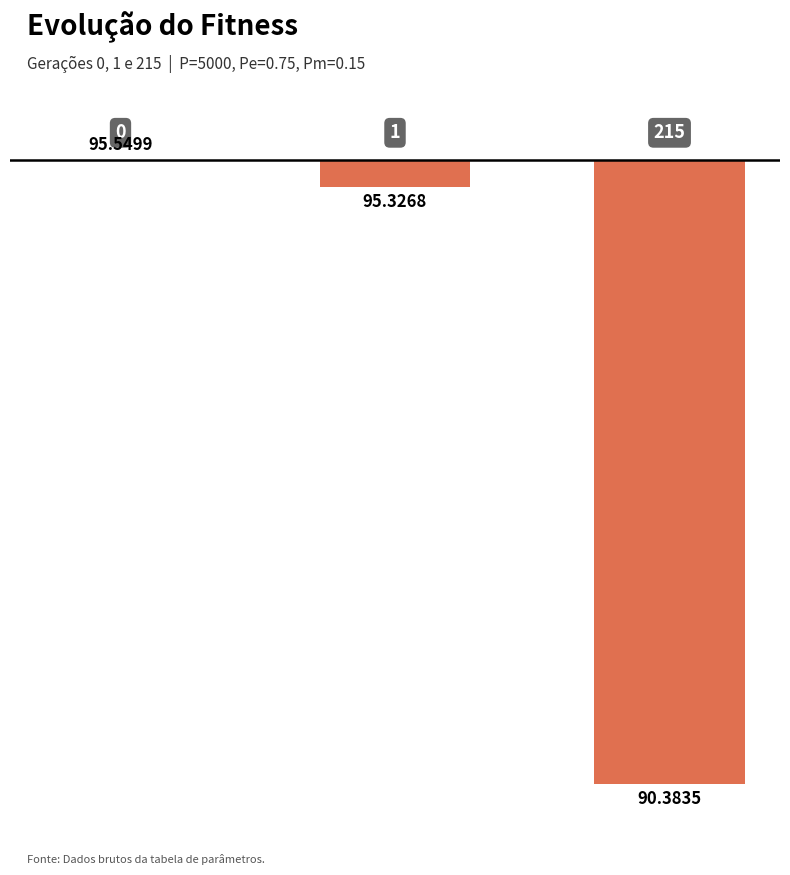

Are the bars horizontal?

No